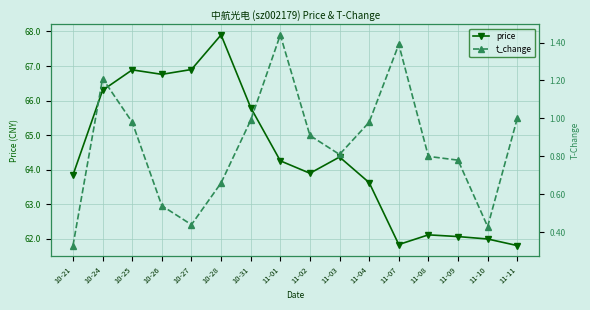

Is this an area chart (filled region under the line)?

No